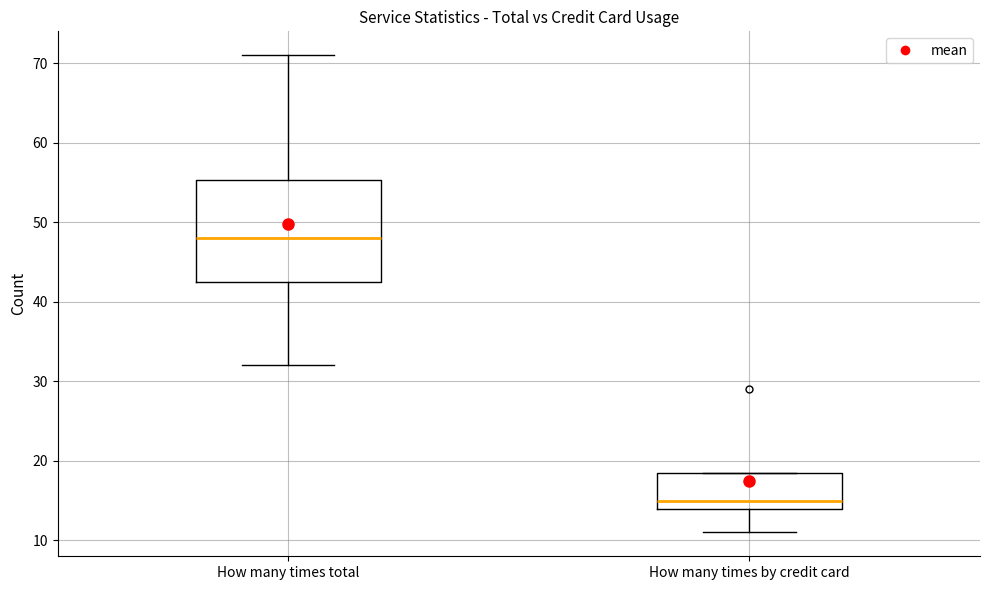

Which box has the lowest median line?

How many times by credit card